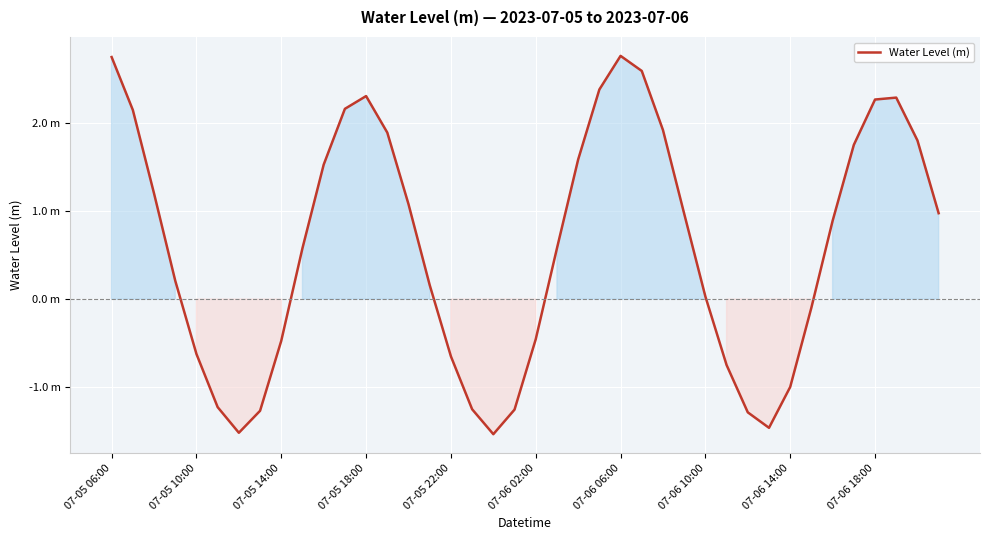

Does the chart display data point markers on the line(s)?

No